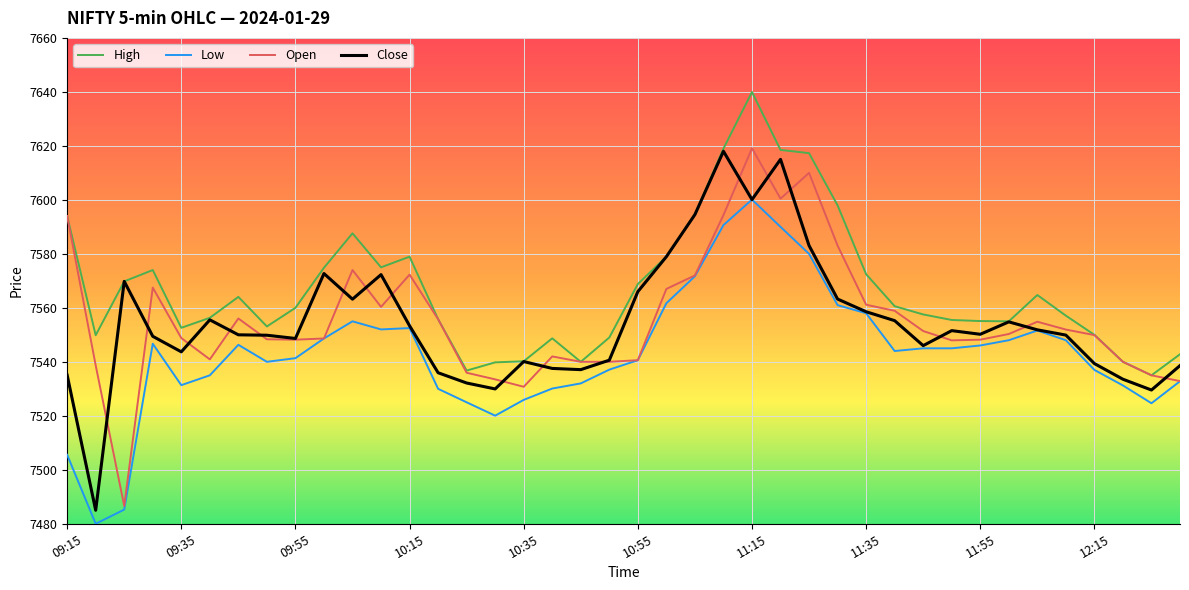

True or false: High and Low cross at least once.

False